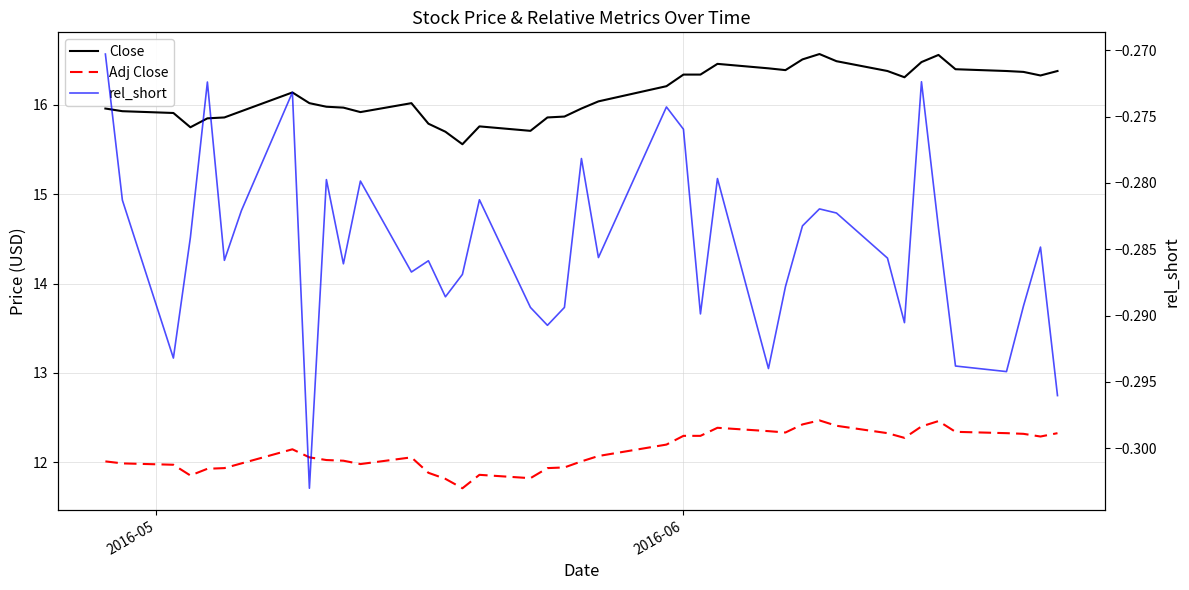

Is this an area chart (filled region under the line)?

No